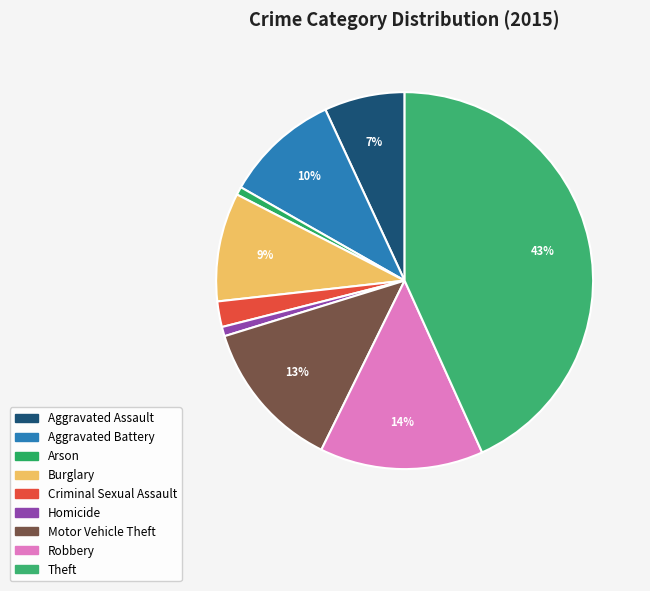

Which has a higher value, Burglary or Robbery?

Robbery